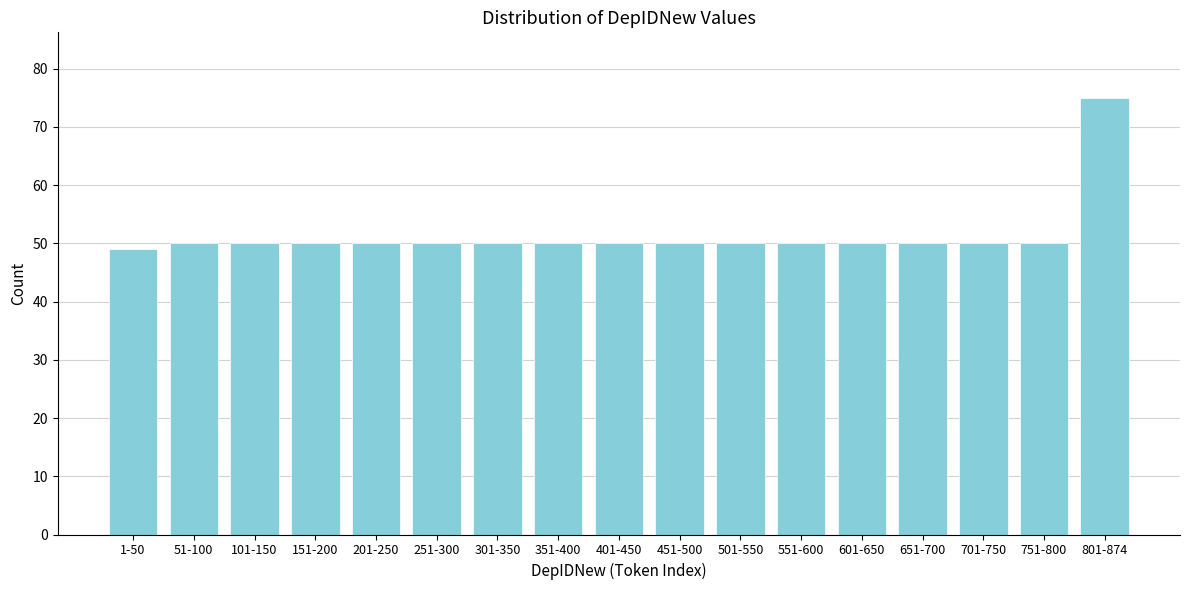

Reading left to right, extract all data points from this chart.

49	50	50	50	50	50	50	50	50	50	50	50	50	50	50	50	75